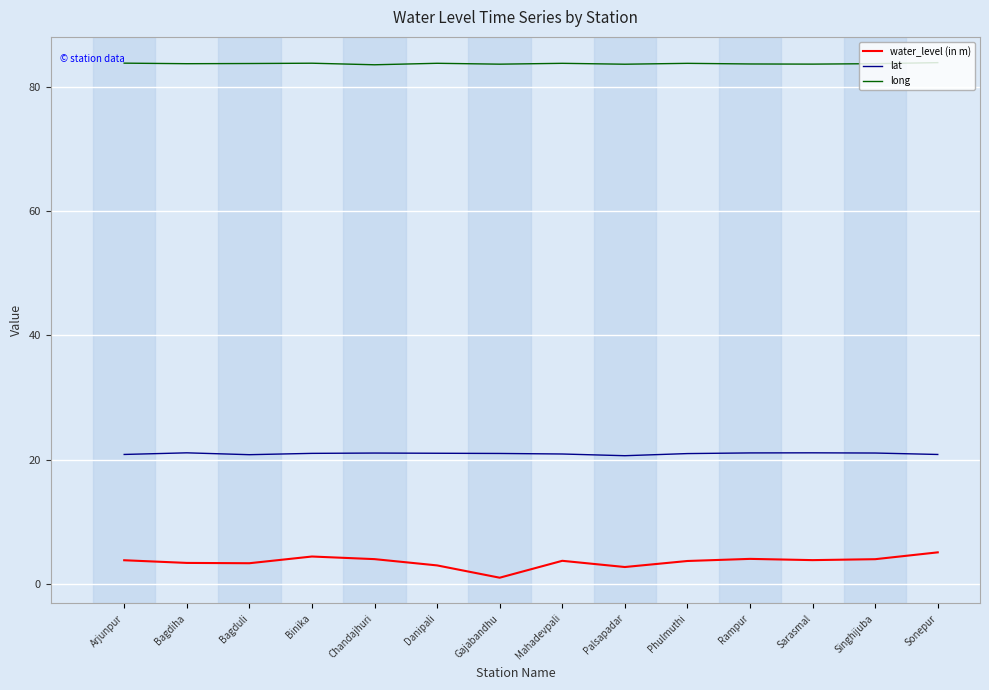

The lat series shows 20.9 at Arjunpur. True or false?

True